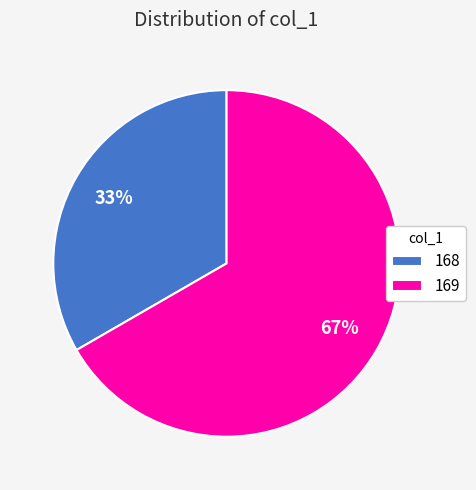

What is the smallest slice in the pie chart?

168